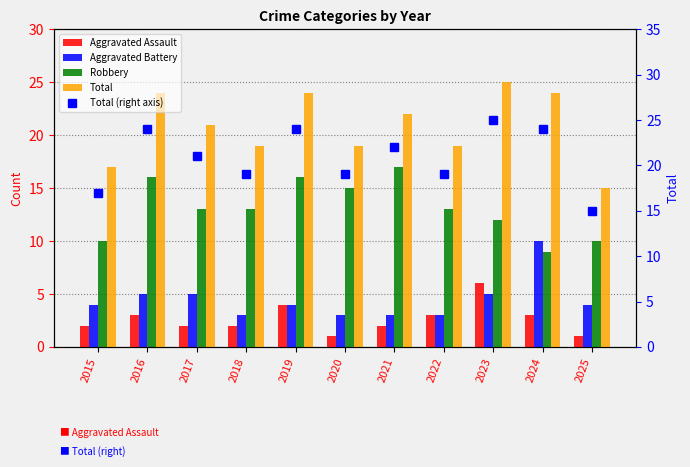

What are all the series names shown in the legend?

Aggravated Assault, Aggravated Battery, Robbery, Total, Total (right axis)